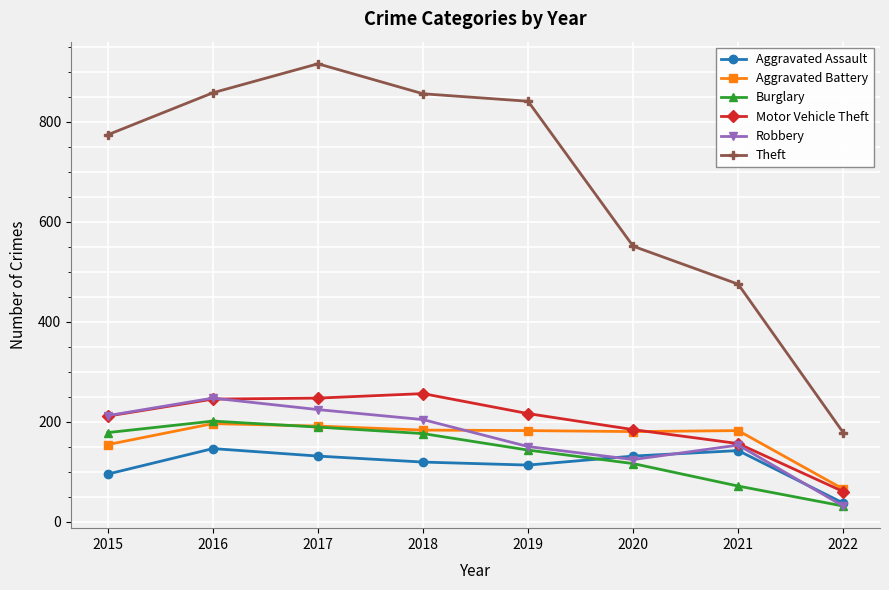

What is the value of the Motor Vehicle Theft point at the 5th from the left?

216